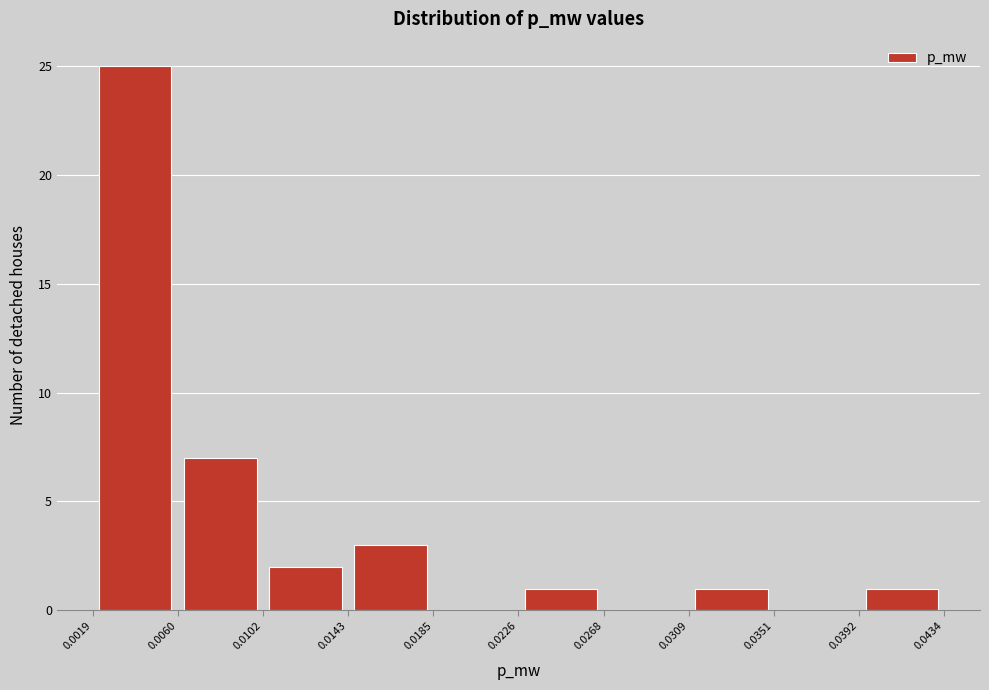

Over which range of the x-axis is the bar tallest?

0.0019 to 0.0060